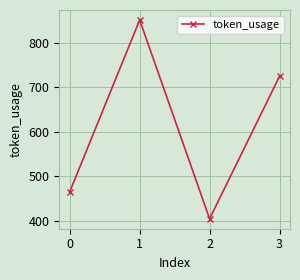

What is the value of the 3rd point from the left?

404